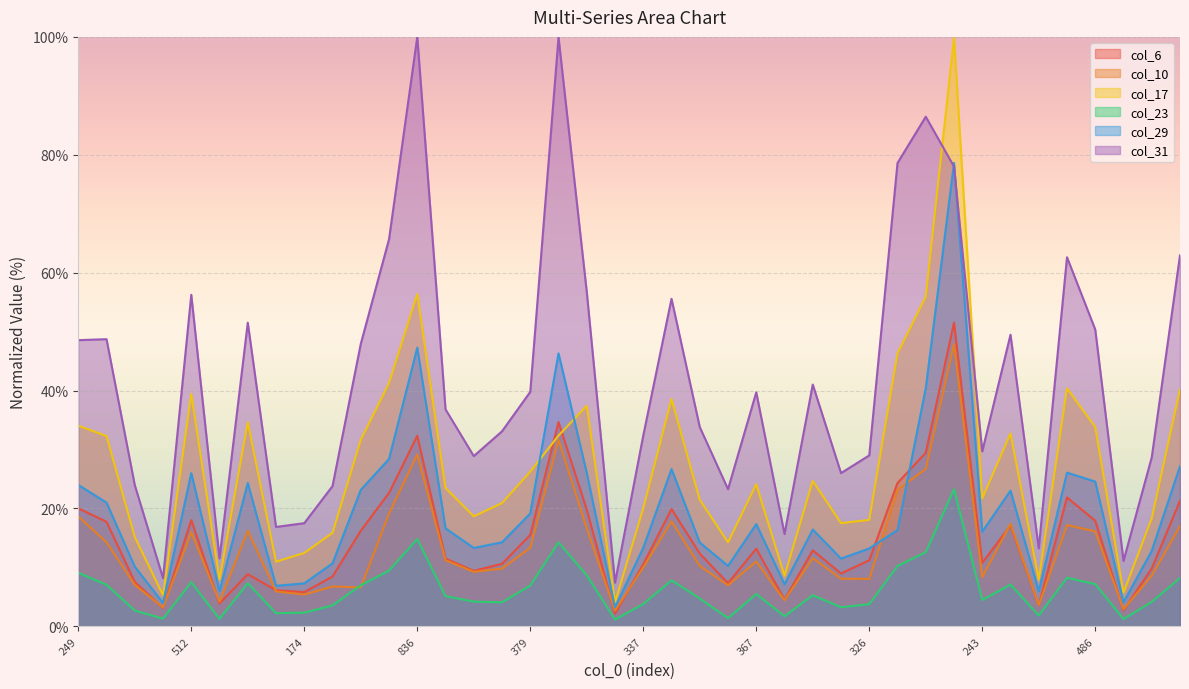

After their last crossing, which series has the higher values: col_31 or col_17?

col_31